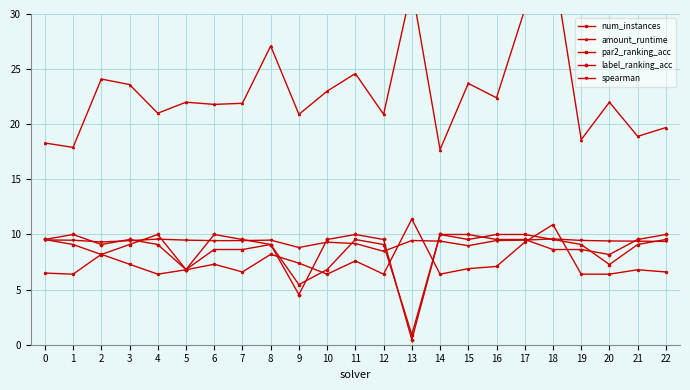

Where do spearman and label_ranking_acc first cross each other?

1 and 2